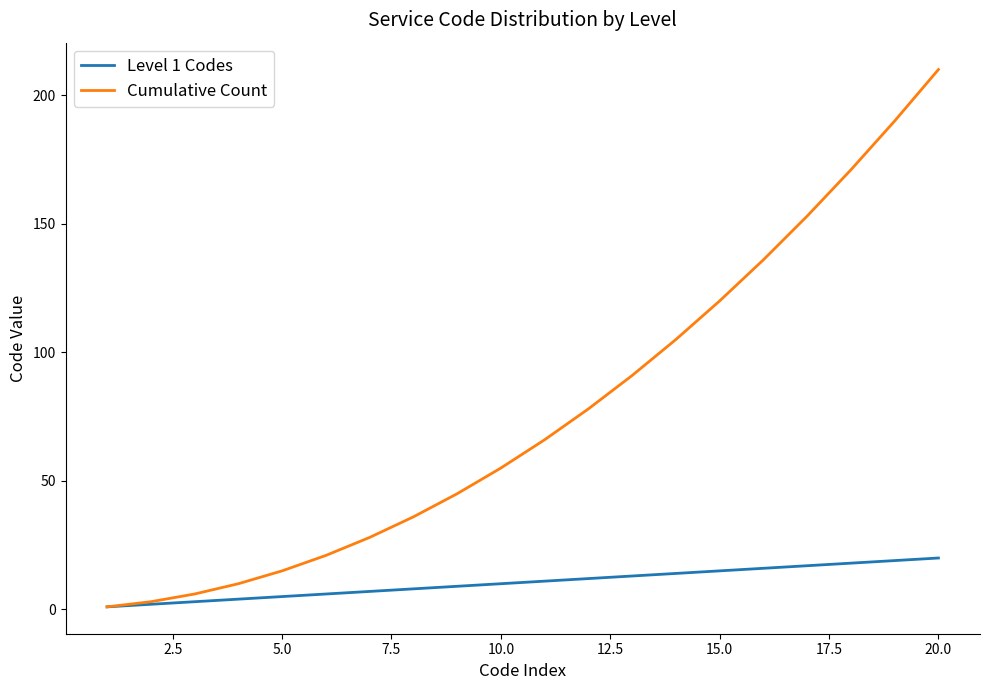

What is the maximum value shown in the chart?

210